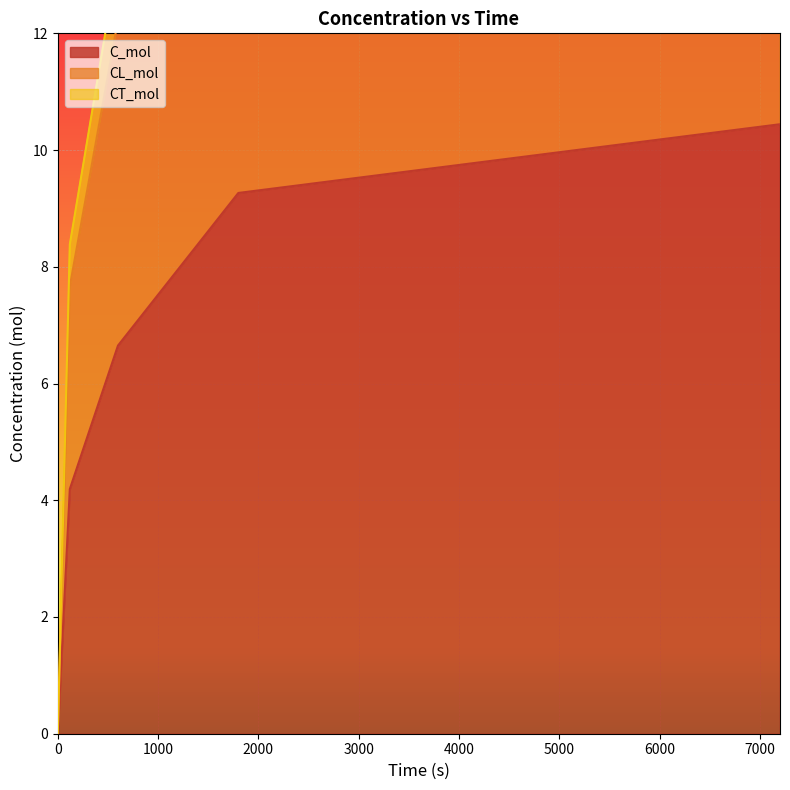

Which series has the widest spread of values?

CT_mol